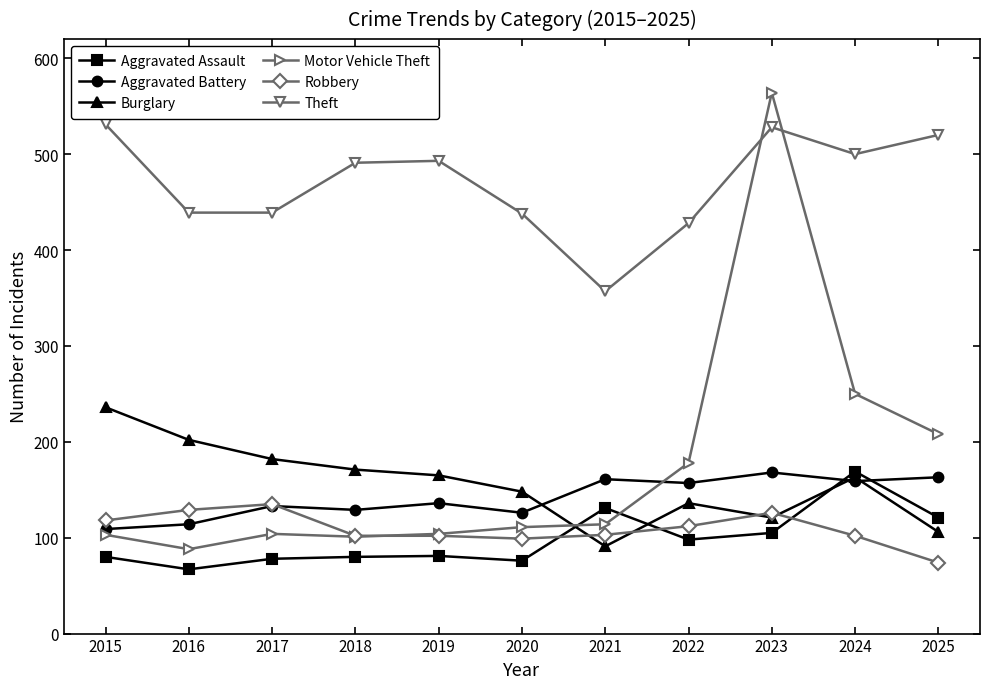

What is the average value of the Burglary series?

156